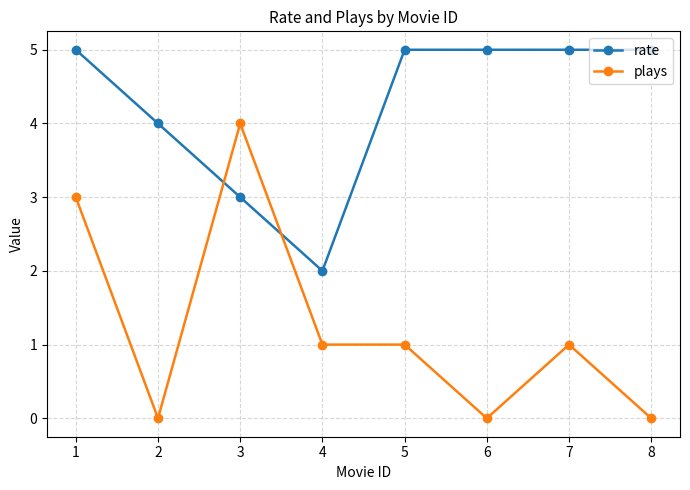

The rate series shows 5 at 7. True or false?

True